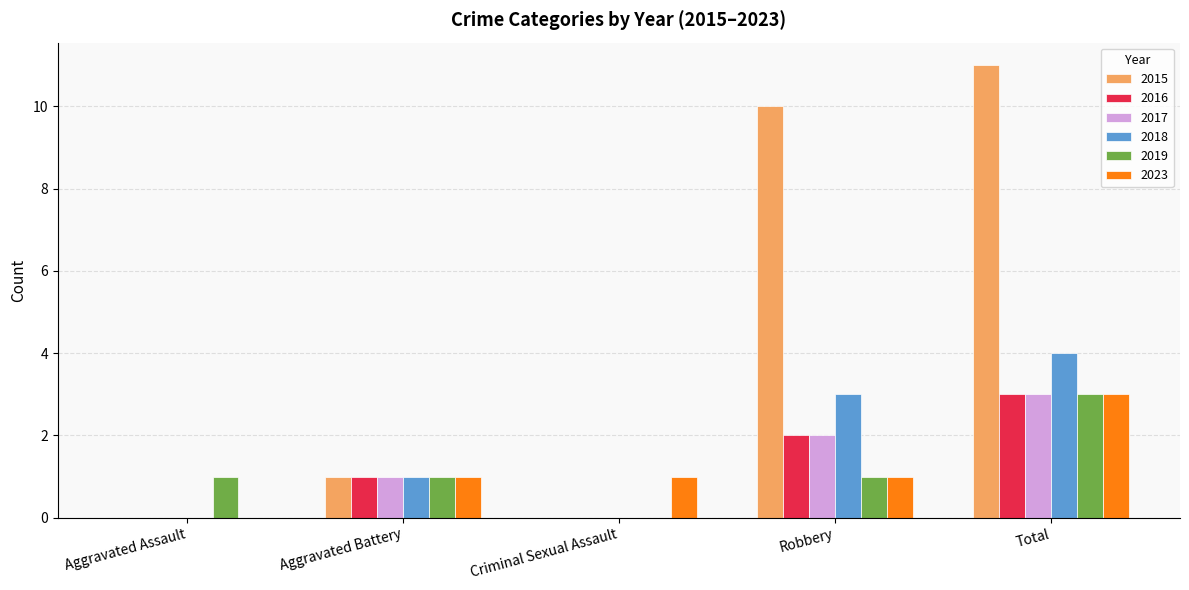

Count the 2017 values in the range 0 to 2.

4